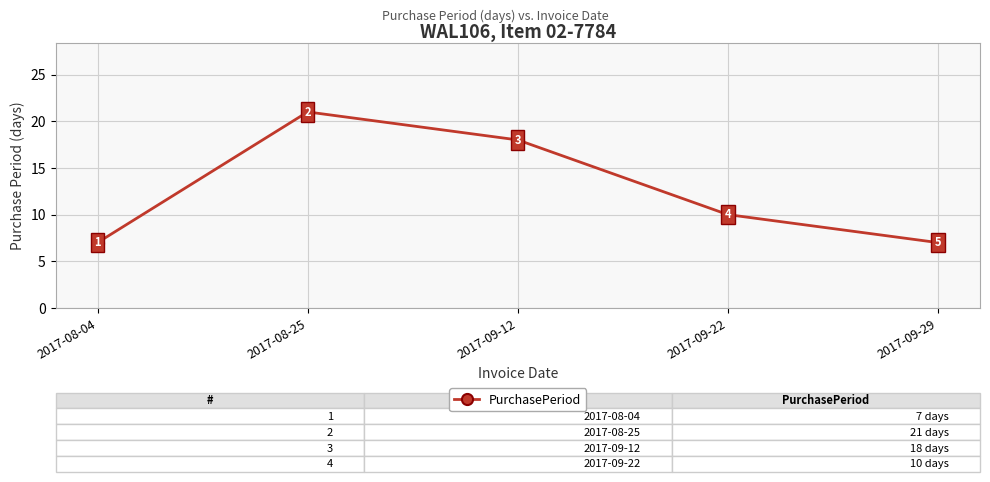

True or false: the data has more than 2 interior local peaks.

False